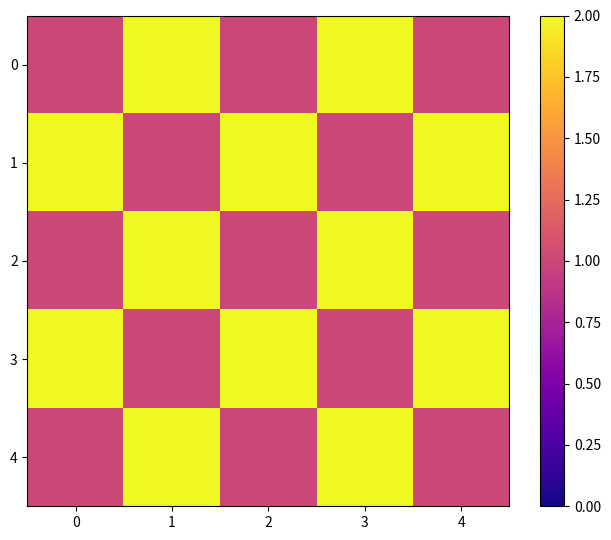

Between 0 and 3, which is larger?

3